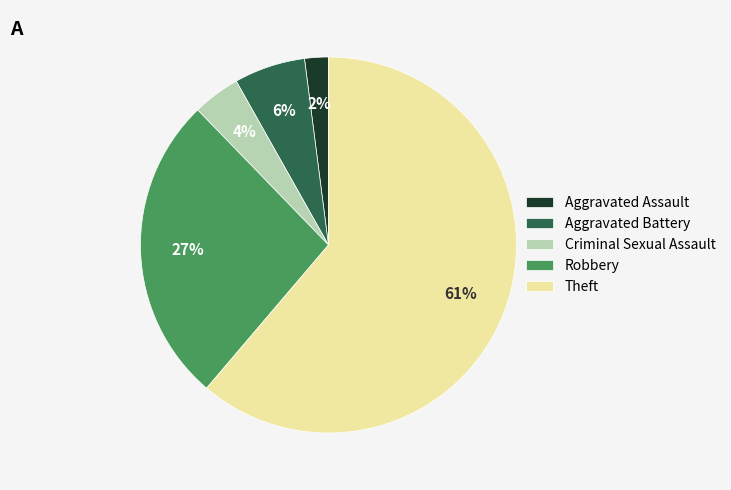

To the nearest percent, what is the average slice percentage?

20%